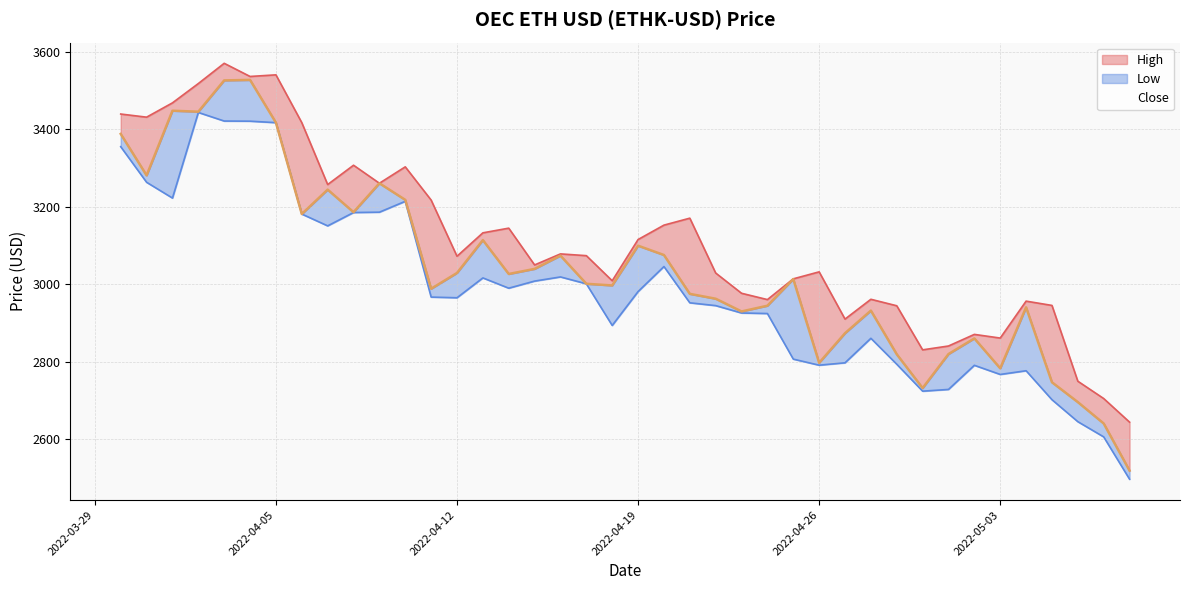

At which category does Low reach its first local valley?

2022-04-01